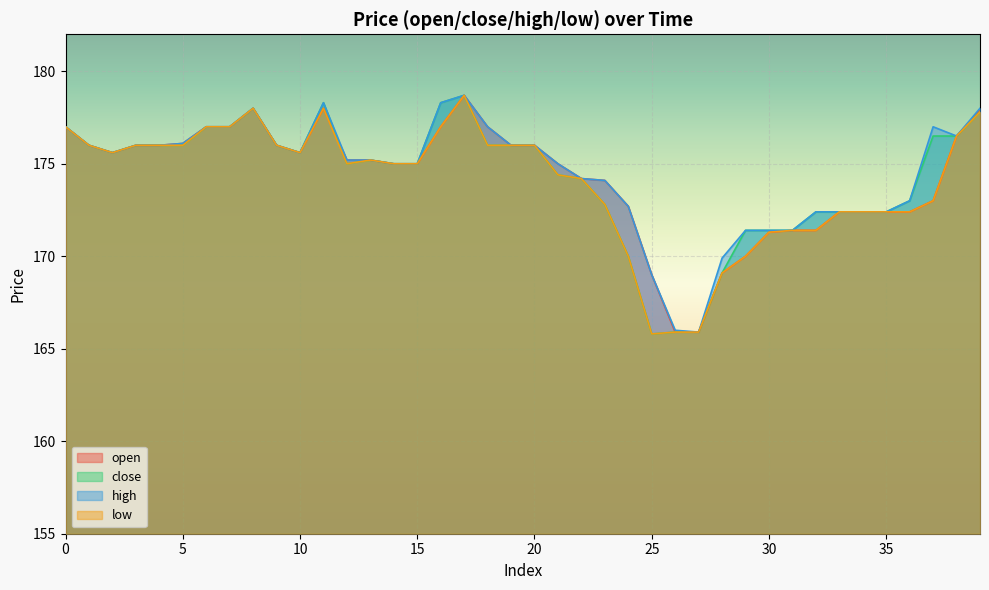

How many series are shown in this chart?

4